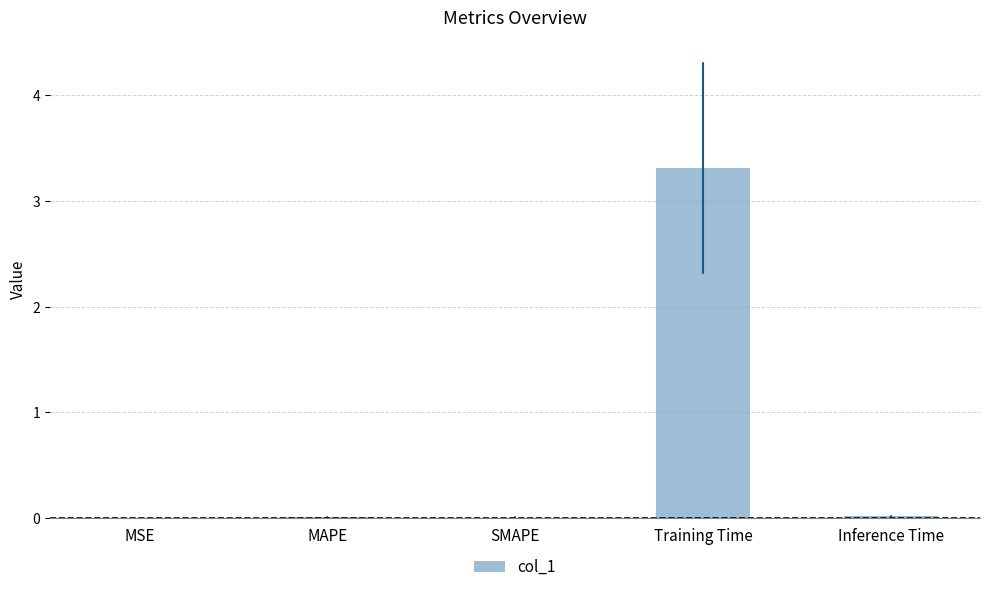

What value does the data have at Training Time?

3.3